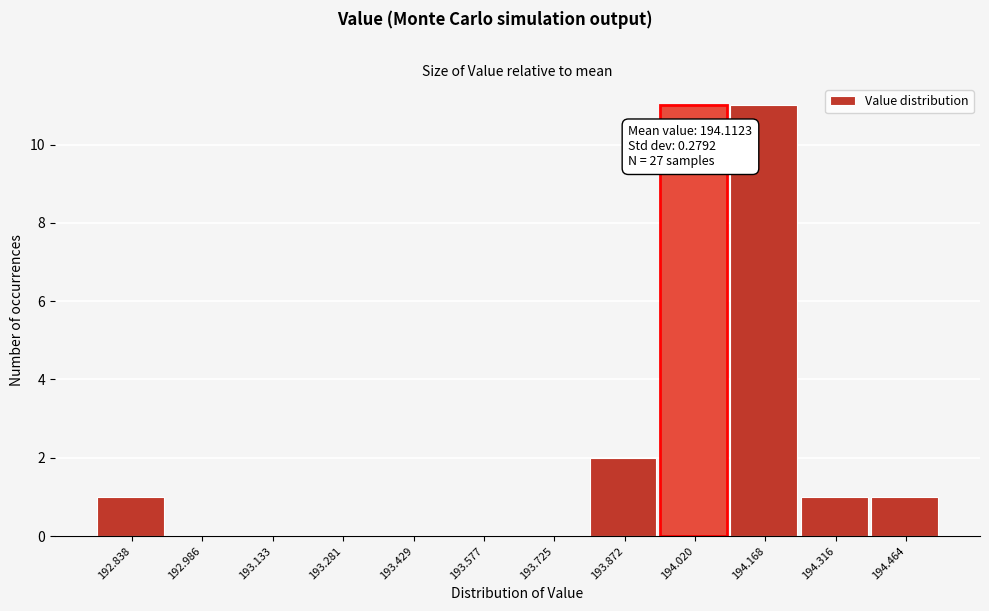

Reading left to right, list all the values displayed in this chart.

192.838=1	192.986=0	193.133=0	193.281=0	193.429=0	193.577=0	193.725=0	193.872=2	194.020=11	194.168=11	194.316=1	194.464=1